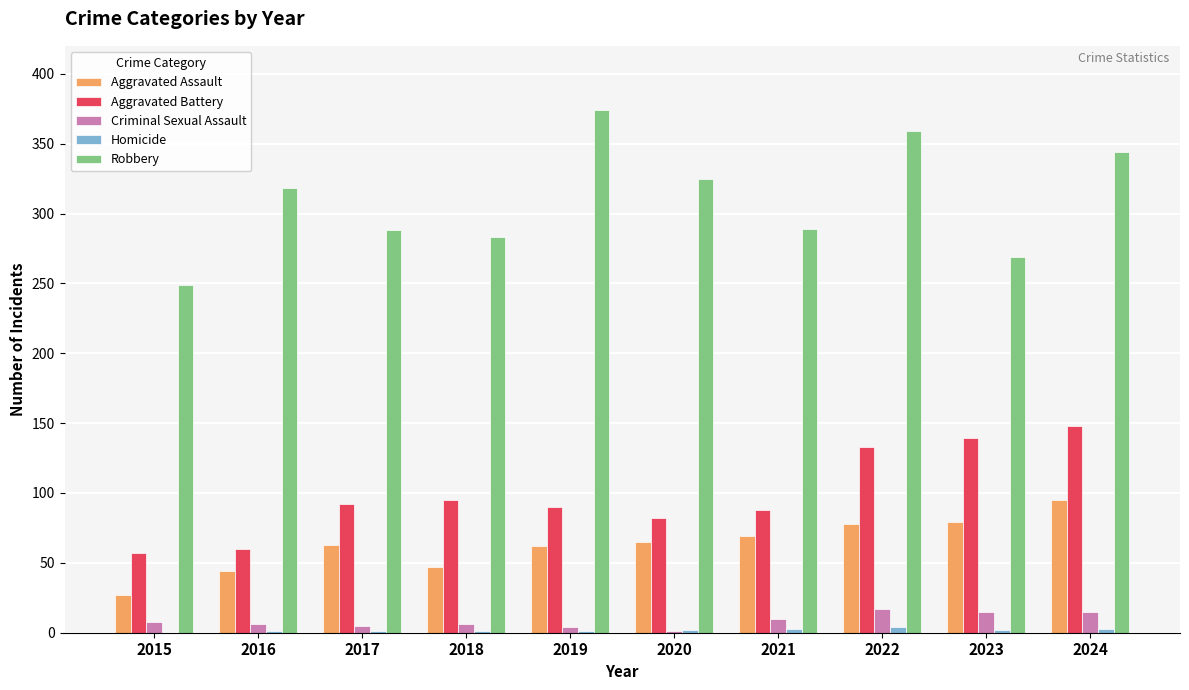

What is the sum of all Robbery values?

3098